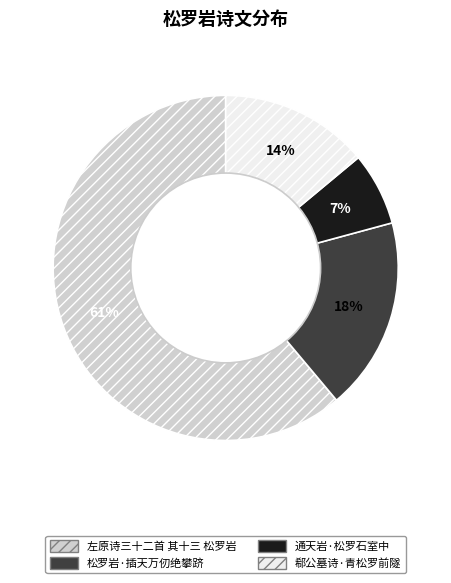

Rank the categories by value from highest to lowest.

左原诗三十二首 其十三 松罗岩, 松罗岩·插天万仞绝攀跻, 郗公墓诗·青松罗前隧, 通天岩·松罗石室中